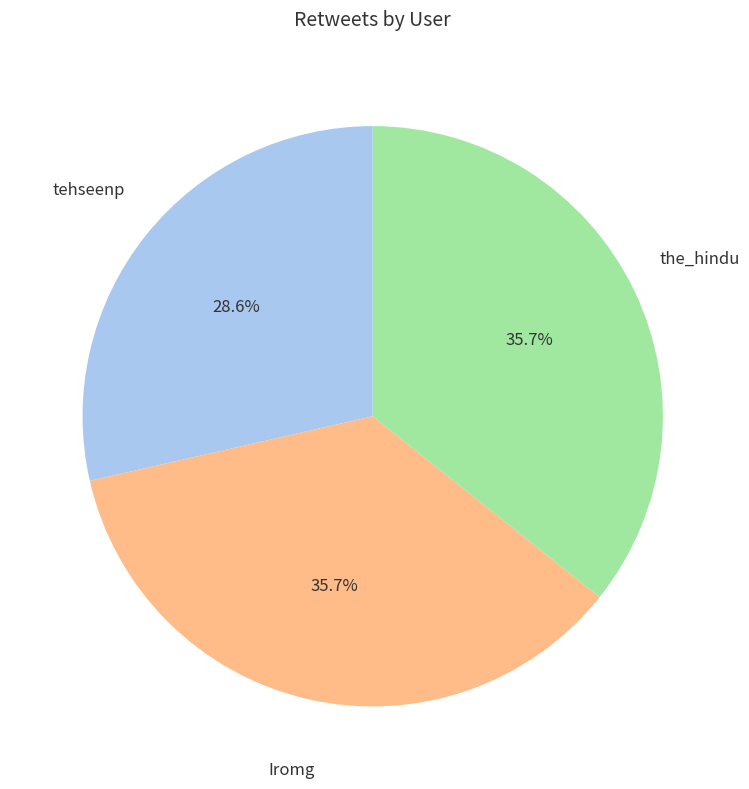

Is there any slice that represents more than half of the pie?

No